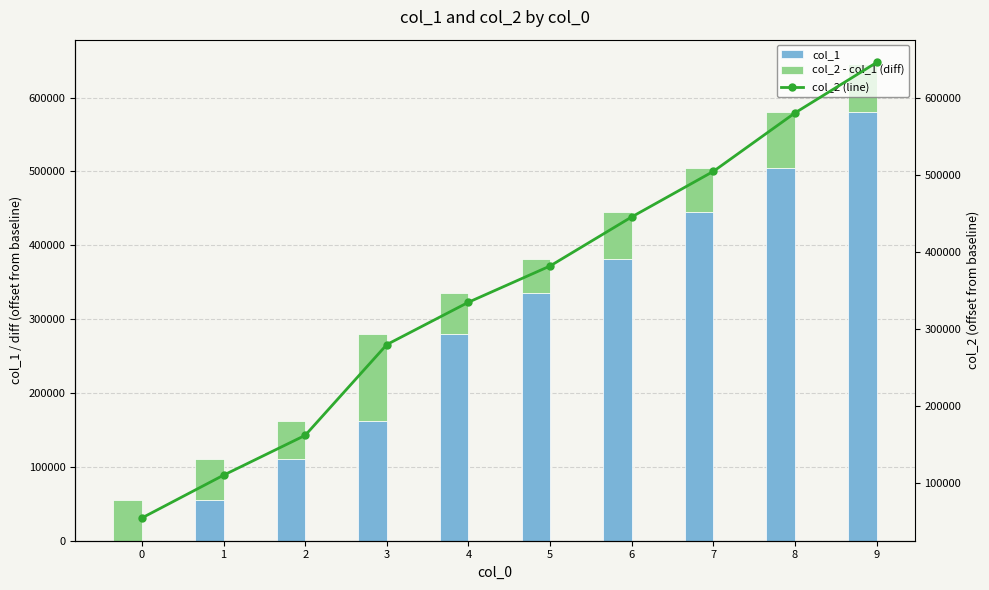

Which category has the highest value in the col_2 (line) series?

9